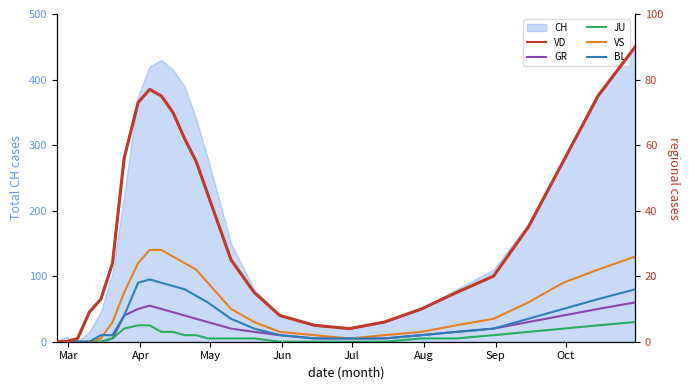

What is the difference between the maximum and minimum values in the JU series?

6